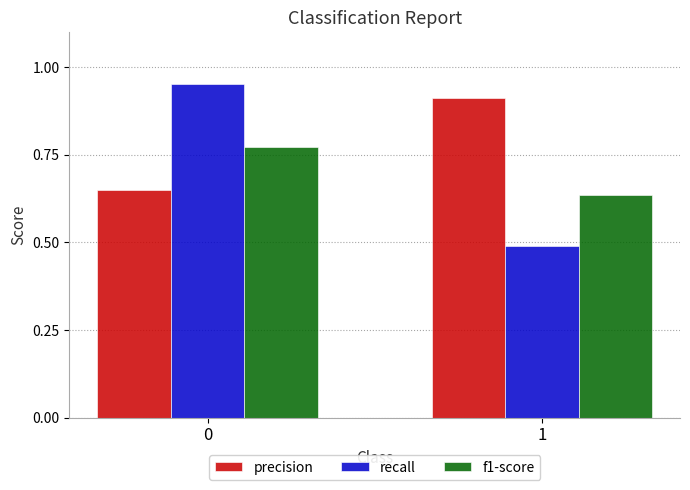

Is the value of precision at 0 greater than the value of f1-score at 1?

Yes